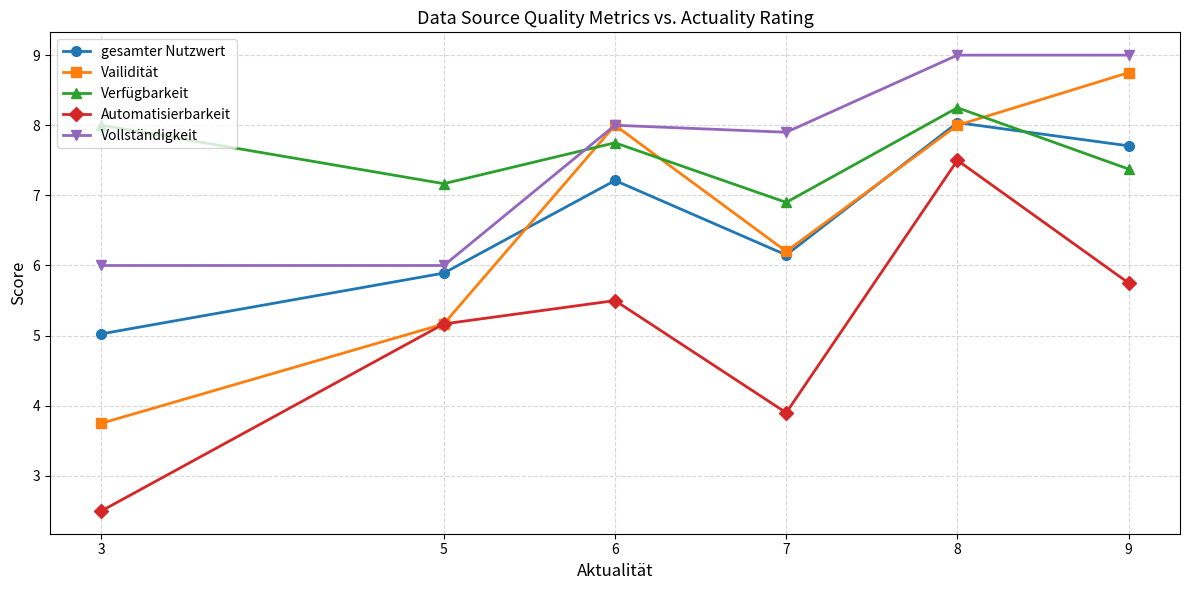

The value of Verfügbarkeit at 6 is 2.8. True or false?

False